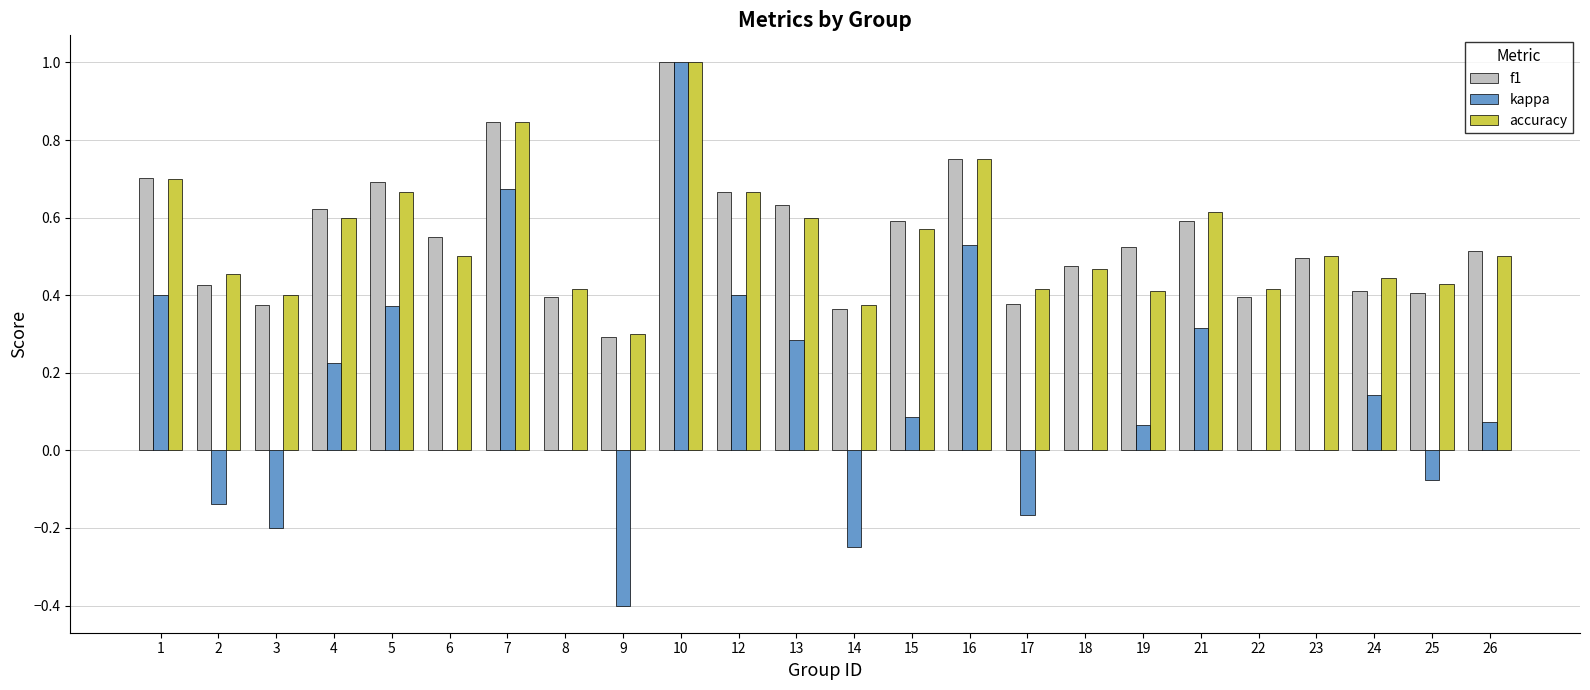

Which category has the highest value in the kappa series?

10